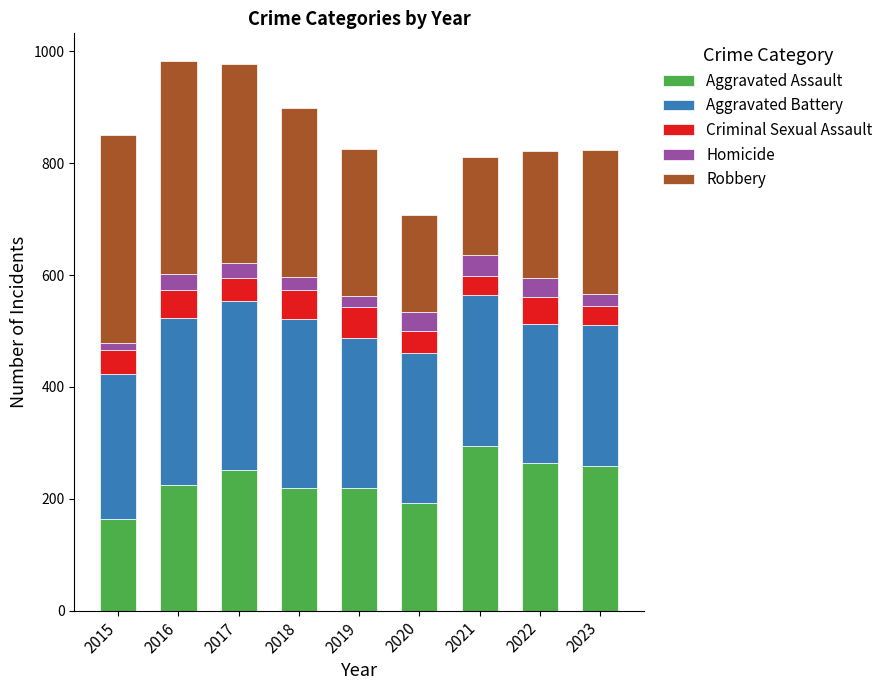

What is the value of the Aggravated Assault bar at the 6th from the left?

192